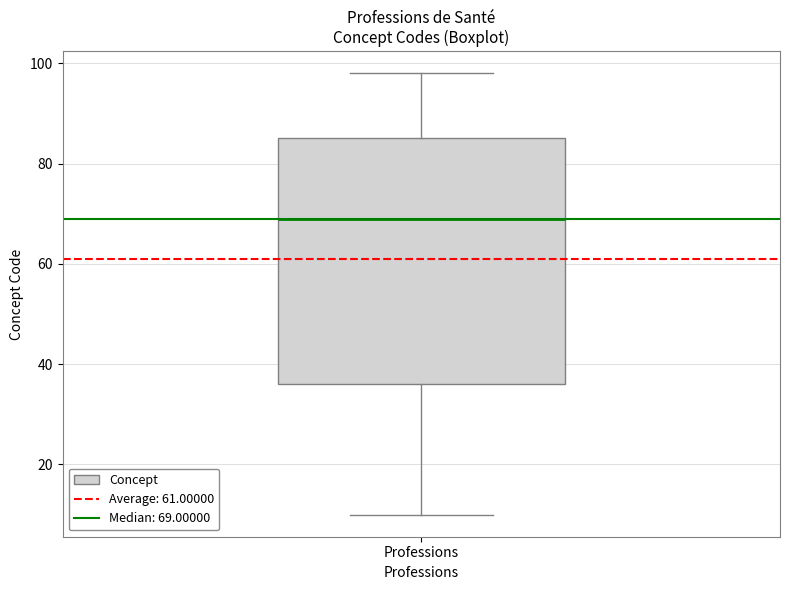

Read this box plot against the y-axis: the position of the median line, the range covered by the box, and the ends of both whiskers. The values are not printed on the chart, so give them approximately, as read against the axis.

median 70, box 36 to 86, whiskers 10 to 98